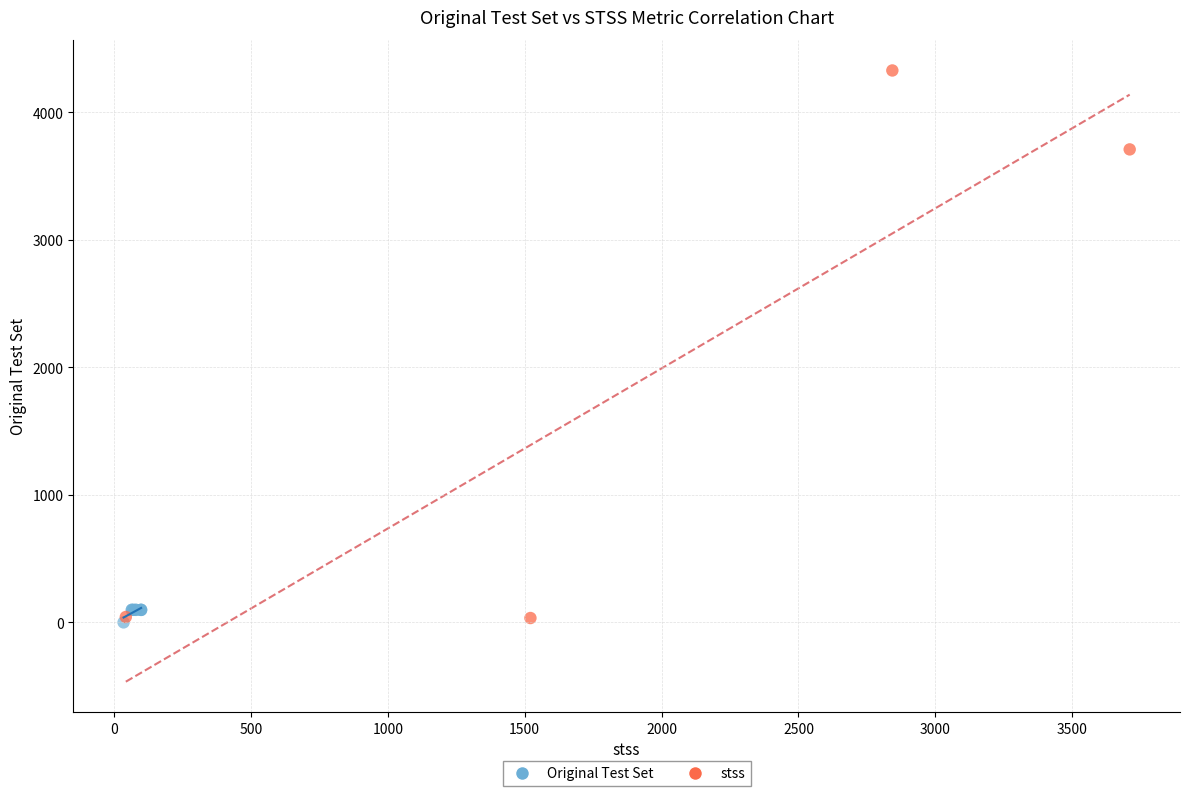

Which series has the widest spread of Y values?

stss